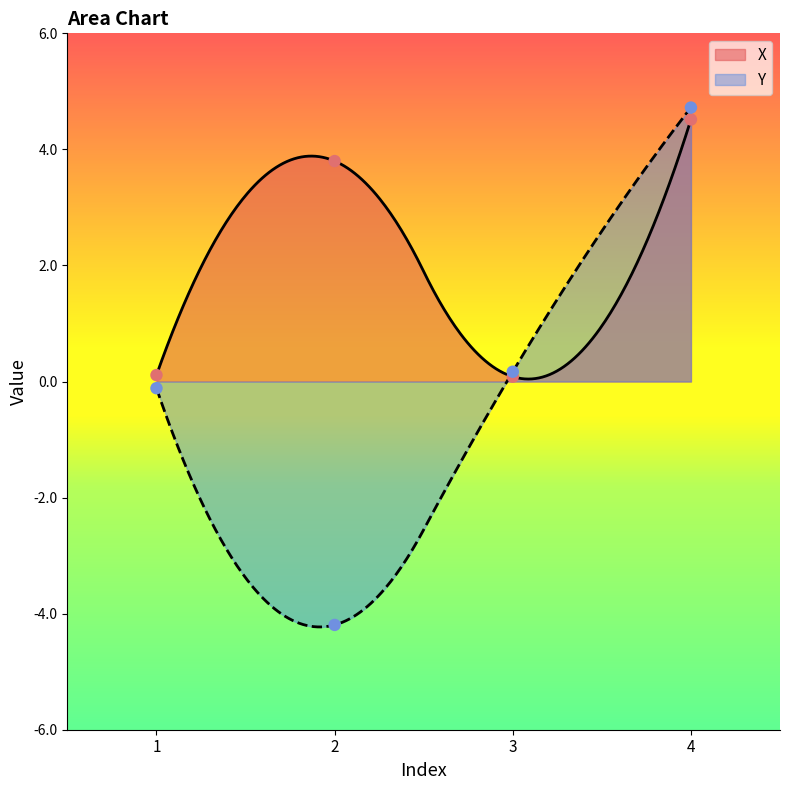

At which category is the sum across all series the highest?

4